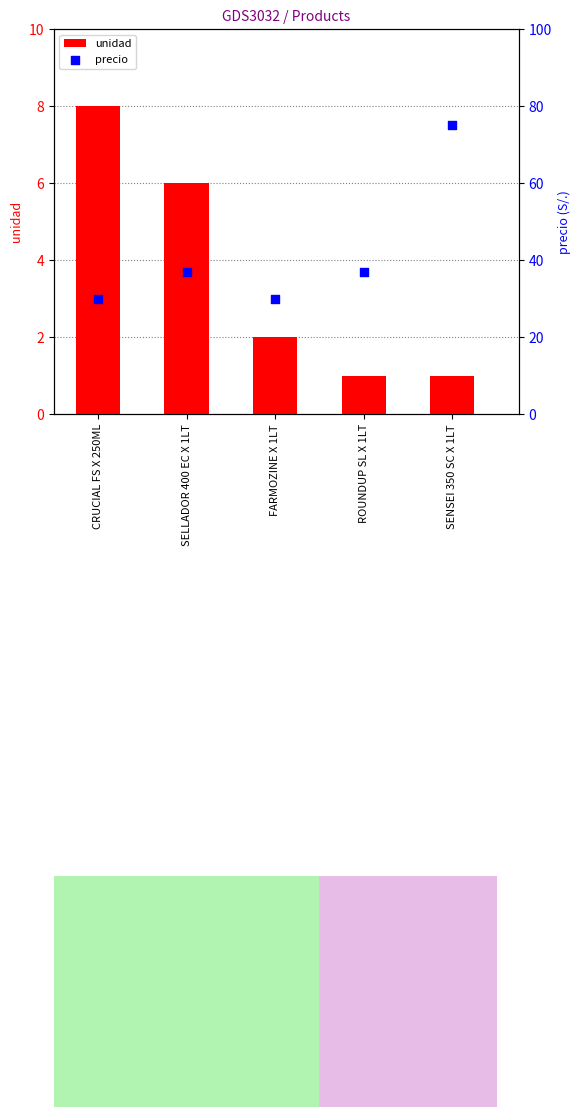

Which series contains the lowest Y value?

unidad